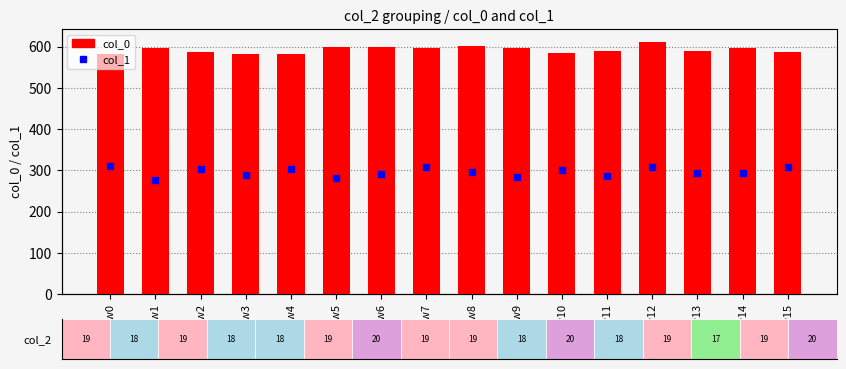

What are all the series names shown in the legend?

col_0, col_1